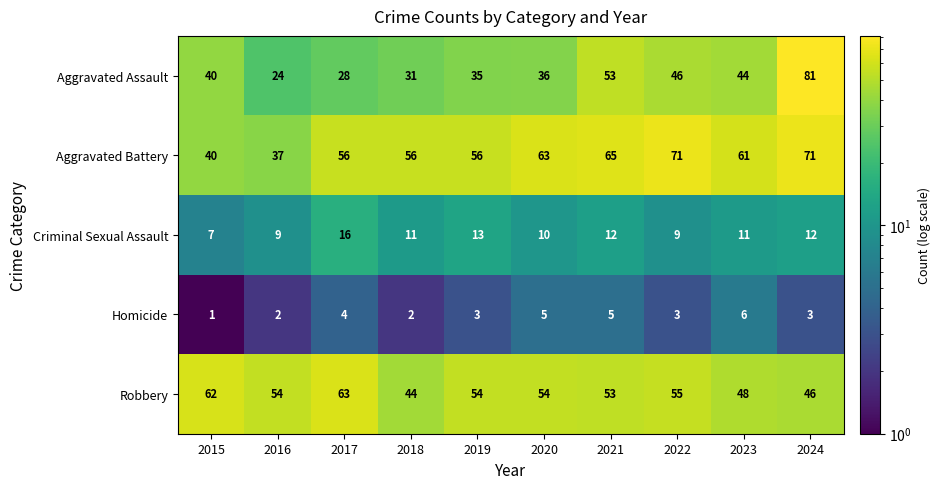

List the series in order of their peak value, highest first.

Aggravated Assault, Aggravated Battery, Robbery, Criminal Sexual Assault, Homicide